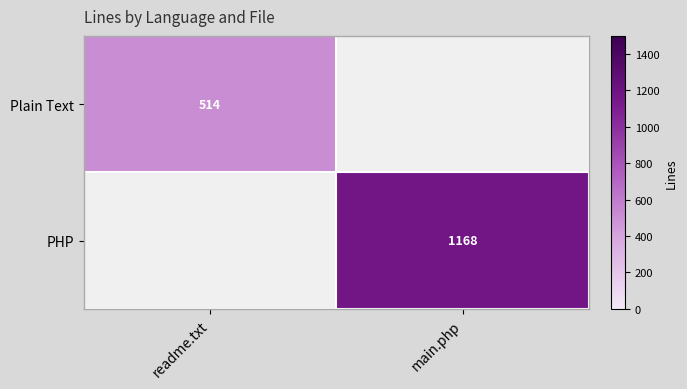

True or false: PHP has a value of 359 at main.php.

False